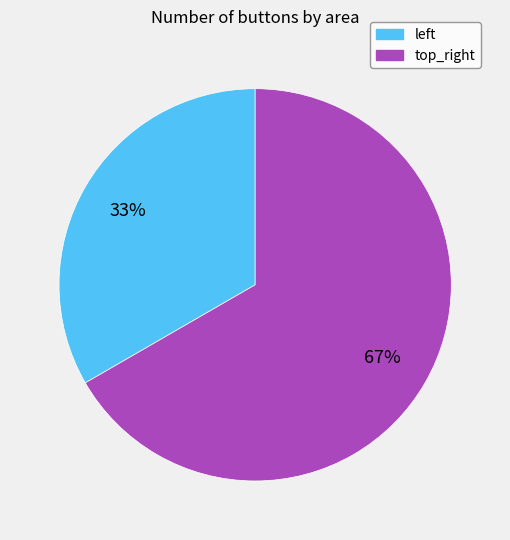

Does top_right represent more than half of the total?

Yes